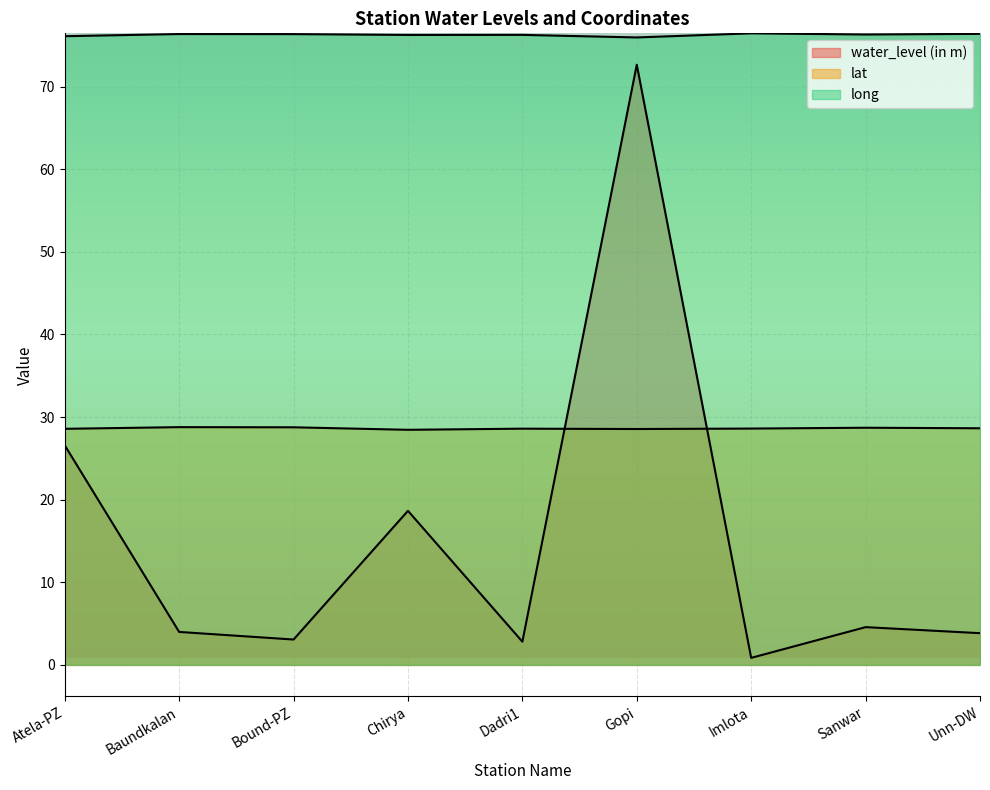

What is the sum of all long values?

686.5